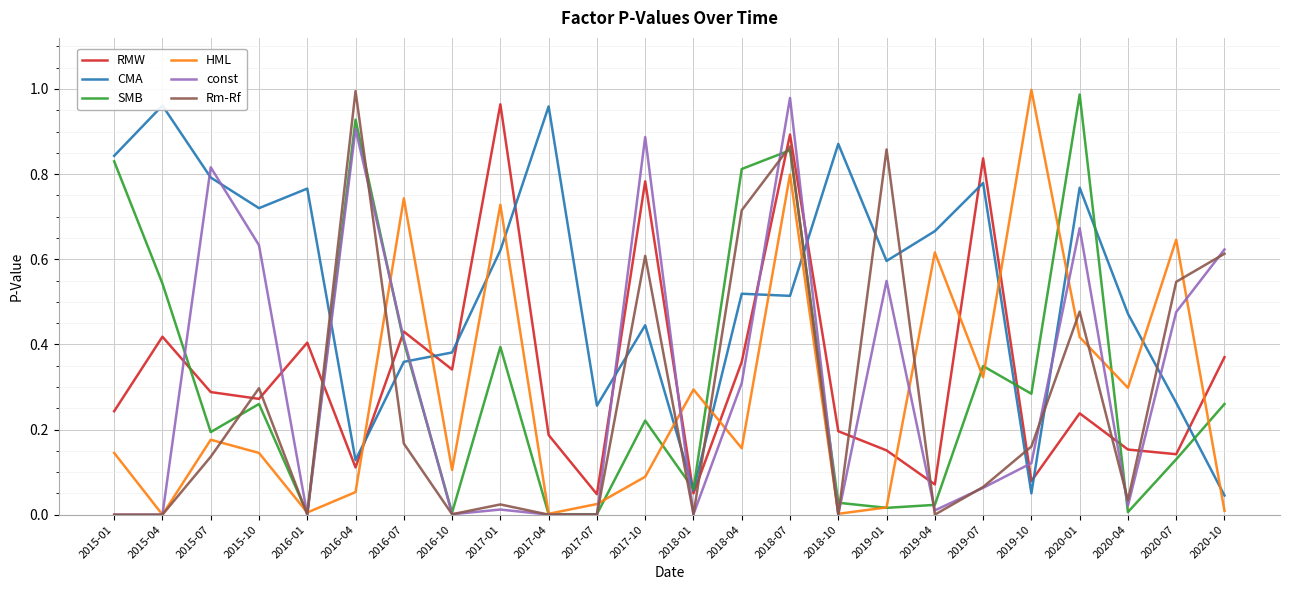

What is the difference between the CMA values at 2017-04 and 2018-07?

0.4